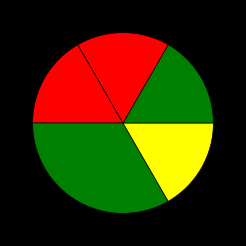

Rank the categories by value from highest to lowest.

Aggravated Battery, Aggravated Assault, Arson, Robbery, Theft